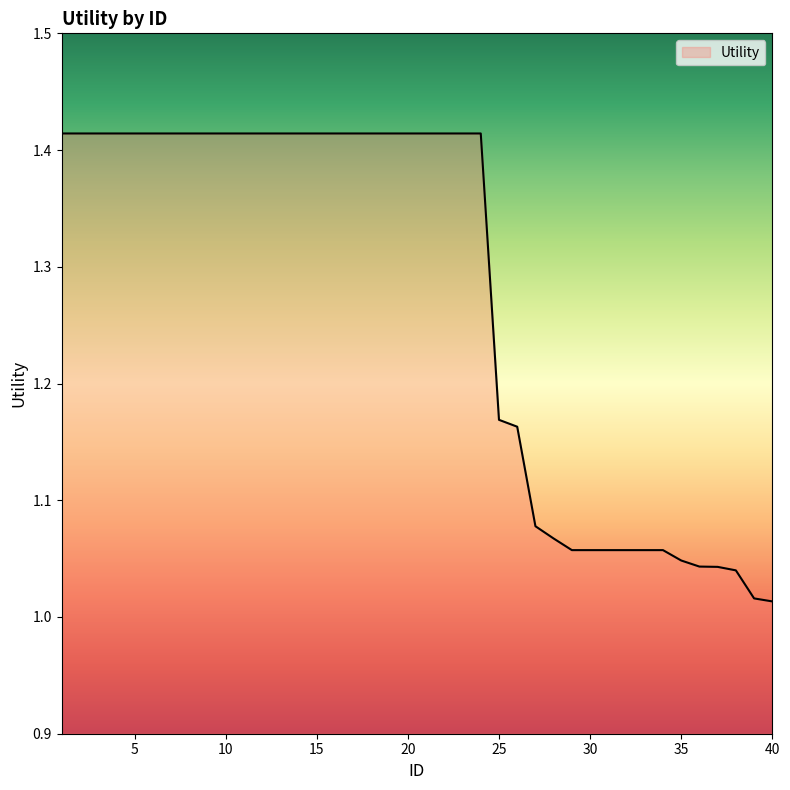

What is the difference between the maximum and minimum values?

0.4